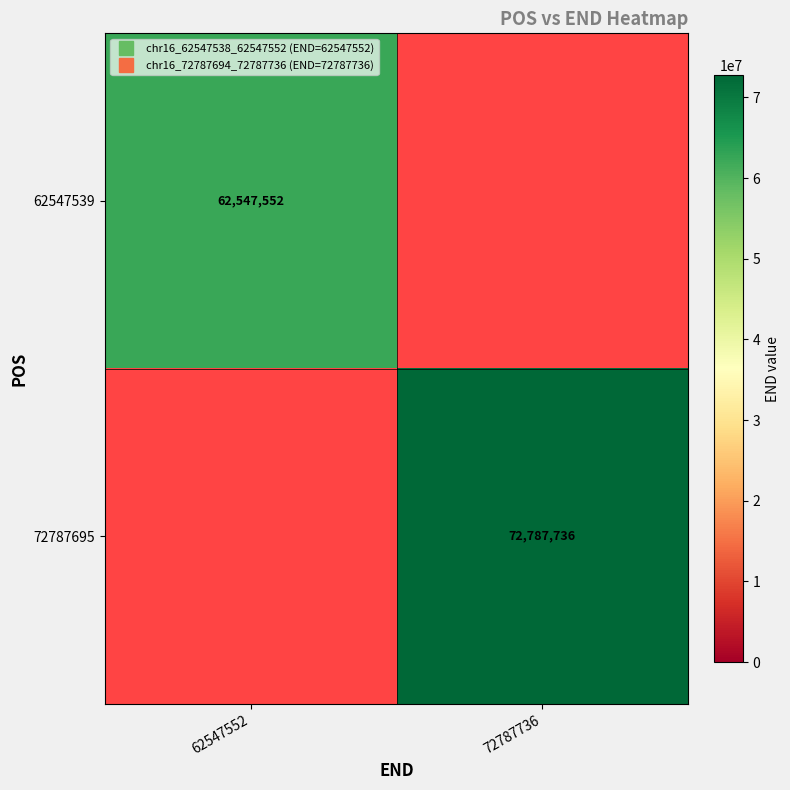

Is it true that 72787695 equals 24145206 at 72787736?

False